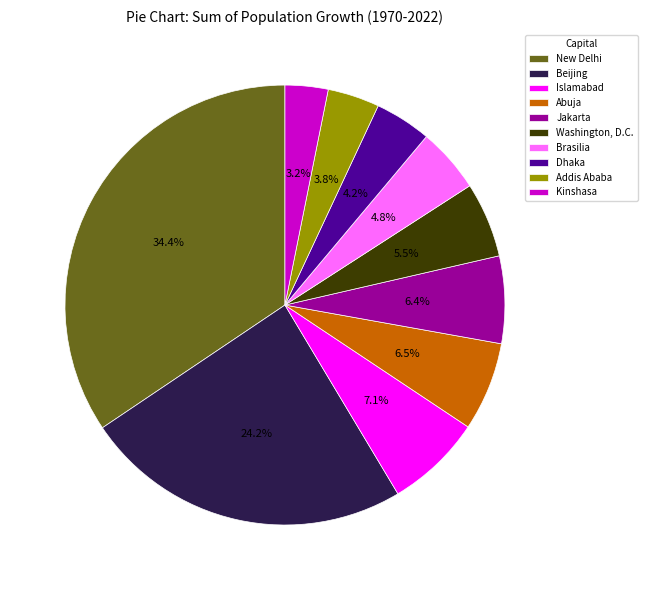

How many segments does this pie chart have?

10